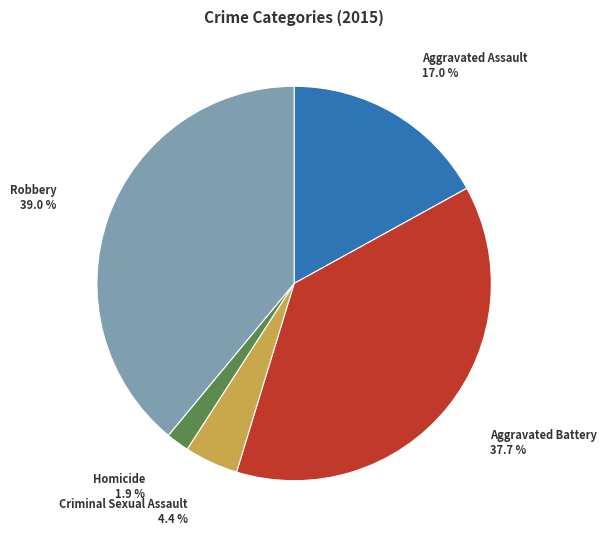

Does any single category account for the majority?

No